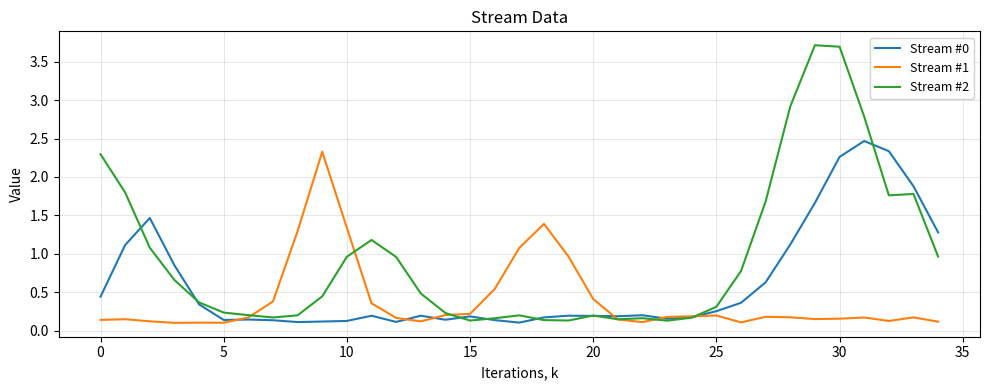

What is the maximum value shown in the chart?

3.7